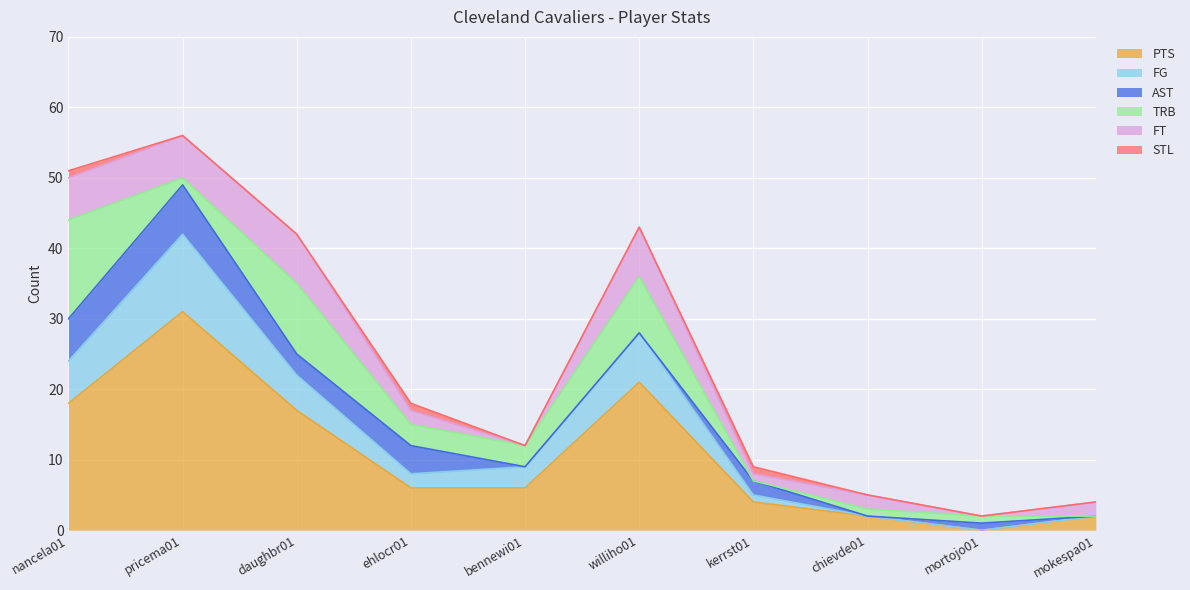

Does the chart display data point markers on the line(s)?

No